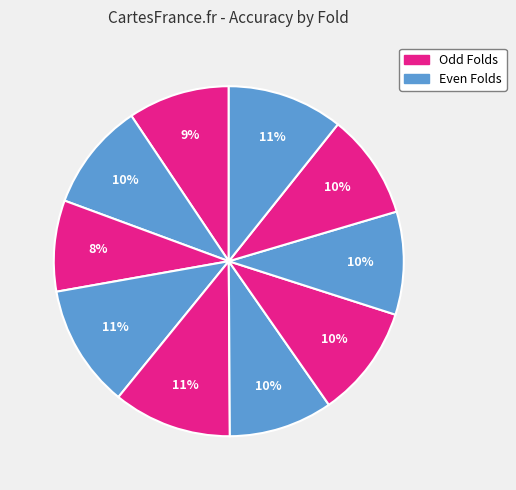

How many segments does this pie chart have?

10